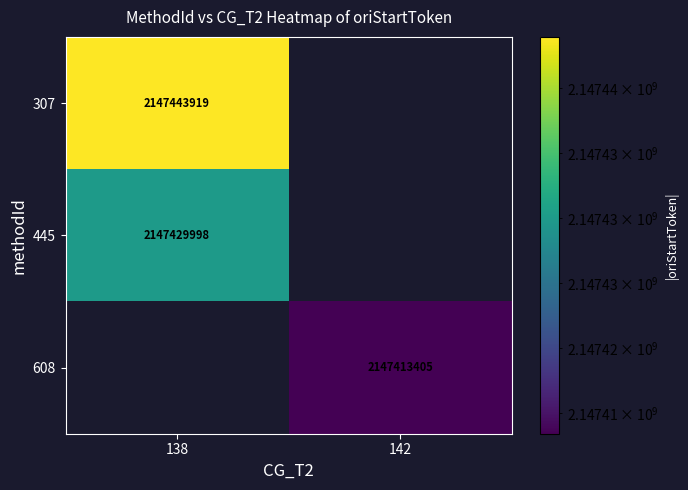

At how many categories does at least one series exceed 2147435446?

1